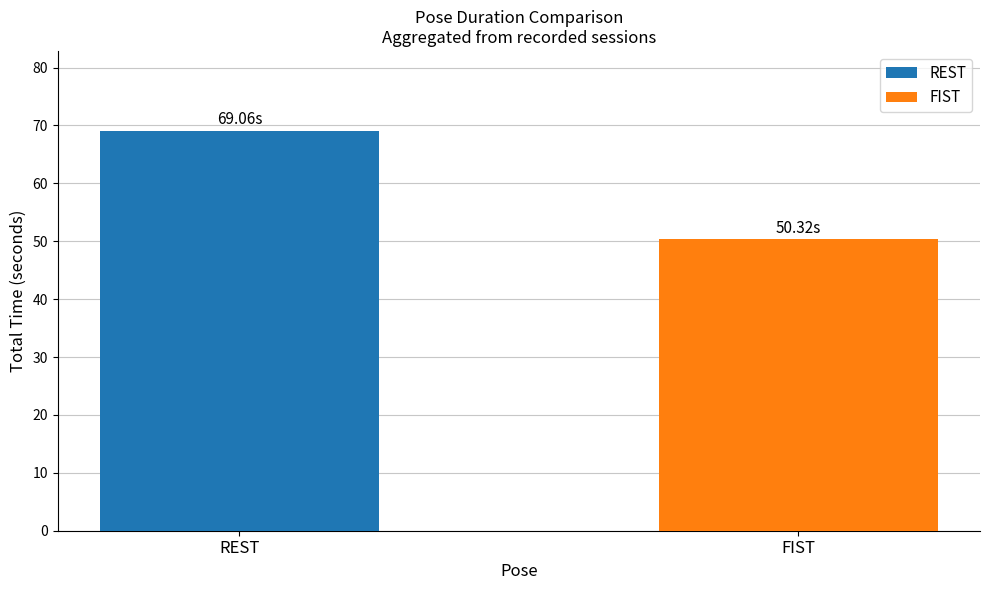

Which series has the widest spread of values?

REST